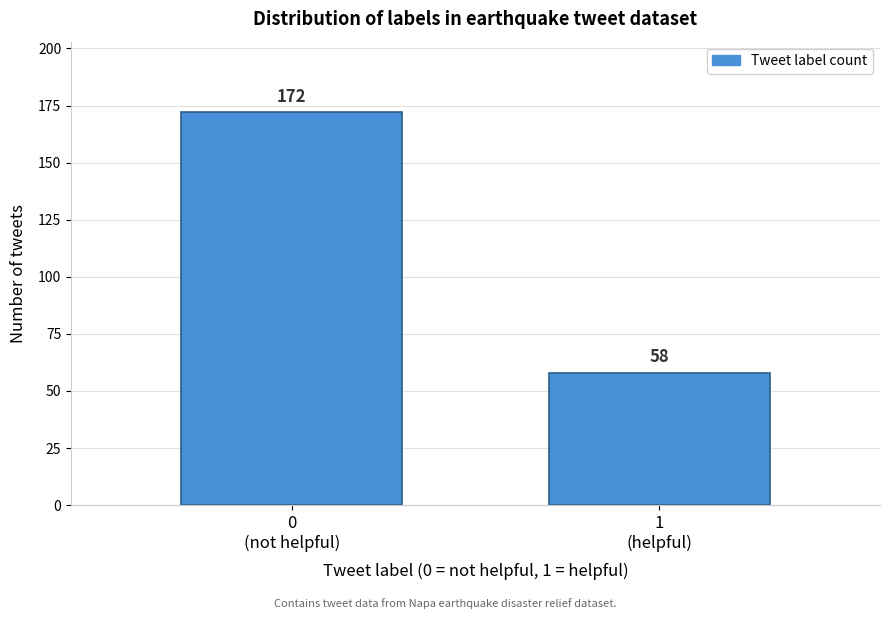

Reading left to right, transcribe all the data shown in this chart.

172	58